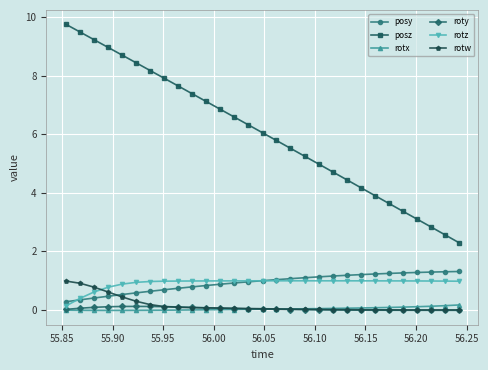

How many data points in posz are less than 6?

14